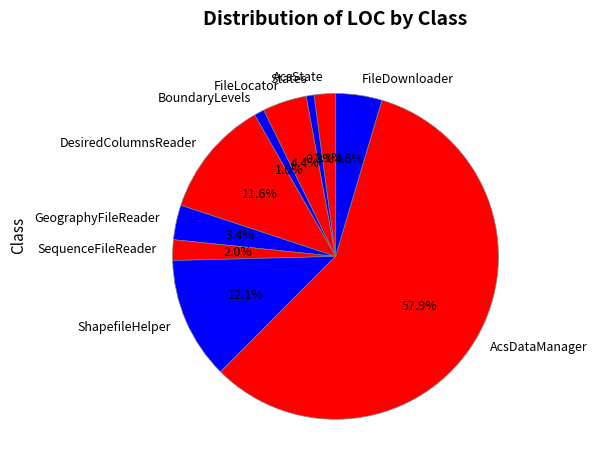

True or false: DesiredColumnsReader accounts for 12% of the total.

True